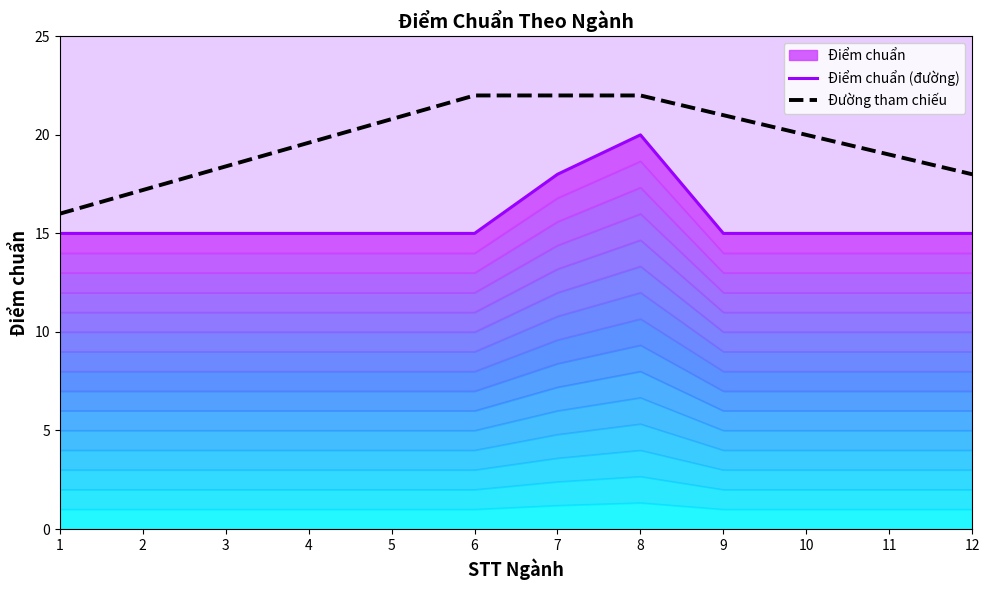

What is the maximum value shown in the chart?

22.0